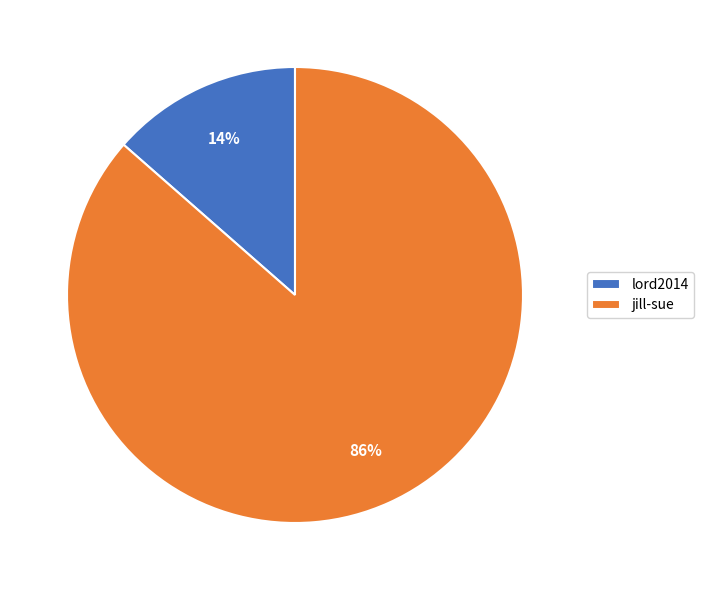

Is it true that lord2014 is 14% of the pie?

True